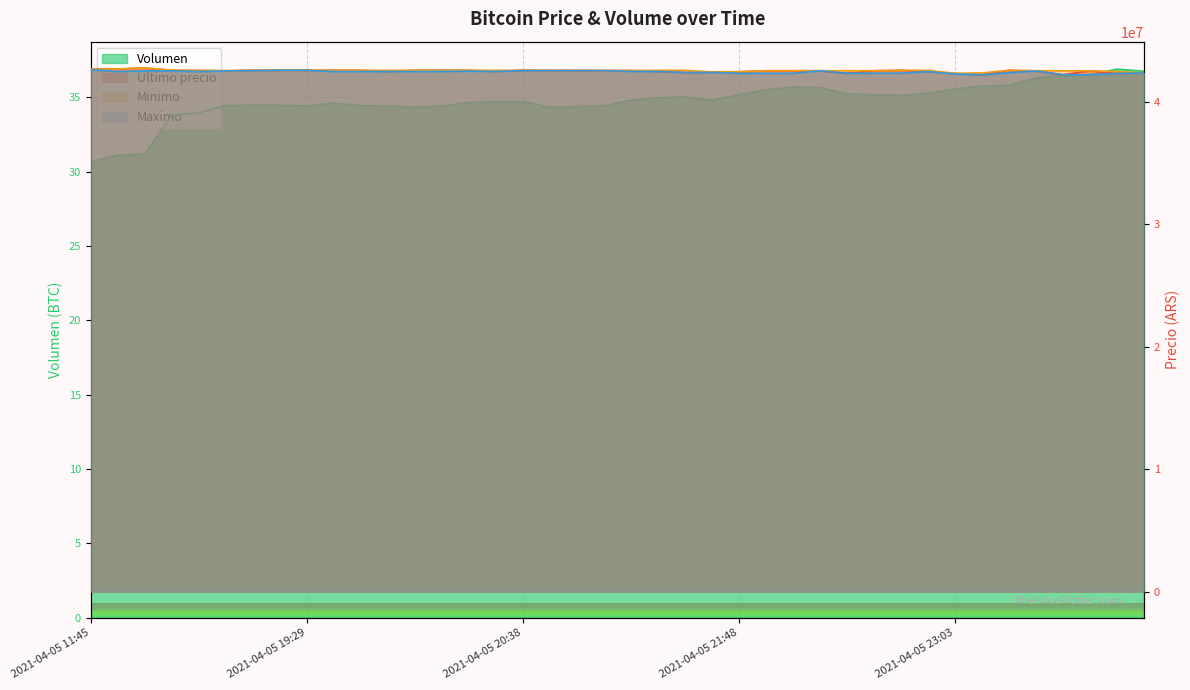

At which category does Minimo reach its first local peak?

2021-04-05 16:21